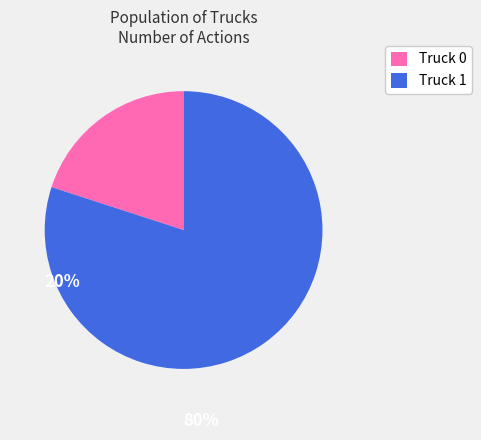

Rank the categories by value from highest to lowest.

Truck 1, Truck 0